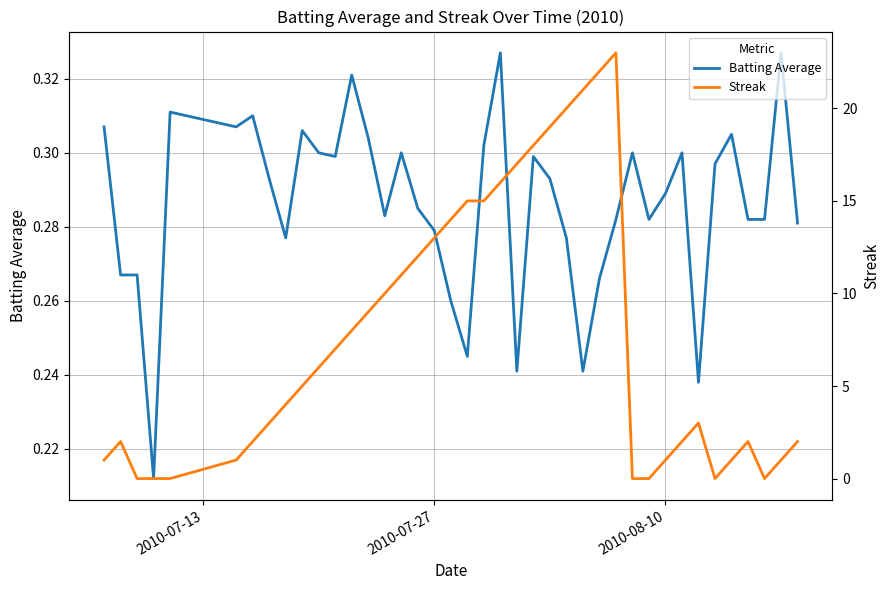

What is the average value of the Streak series?

7.7